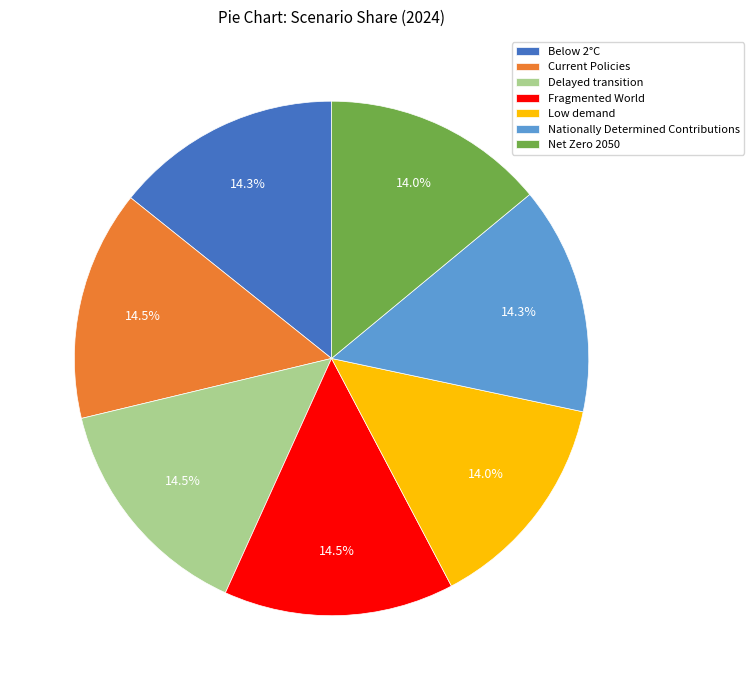

Is there any slice that represents more than half of the pie?

No